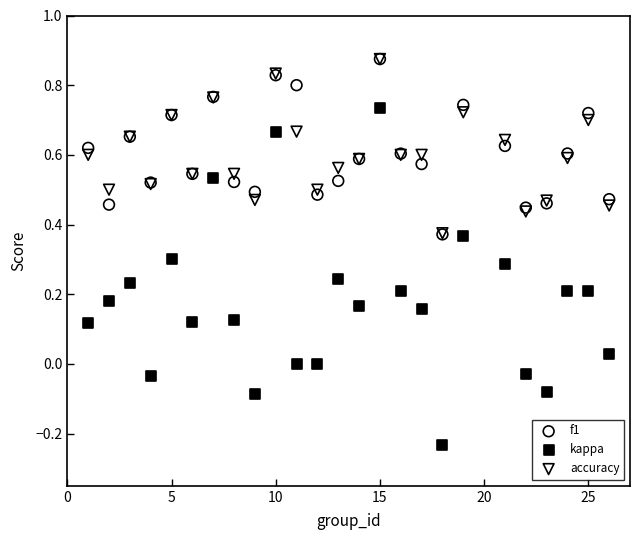

Which series has the widest spread of Y values?

kappa